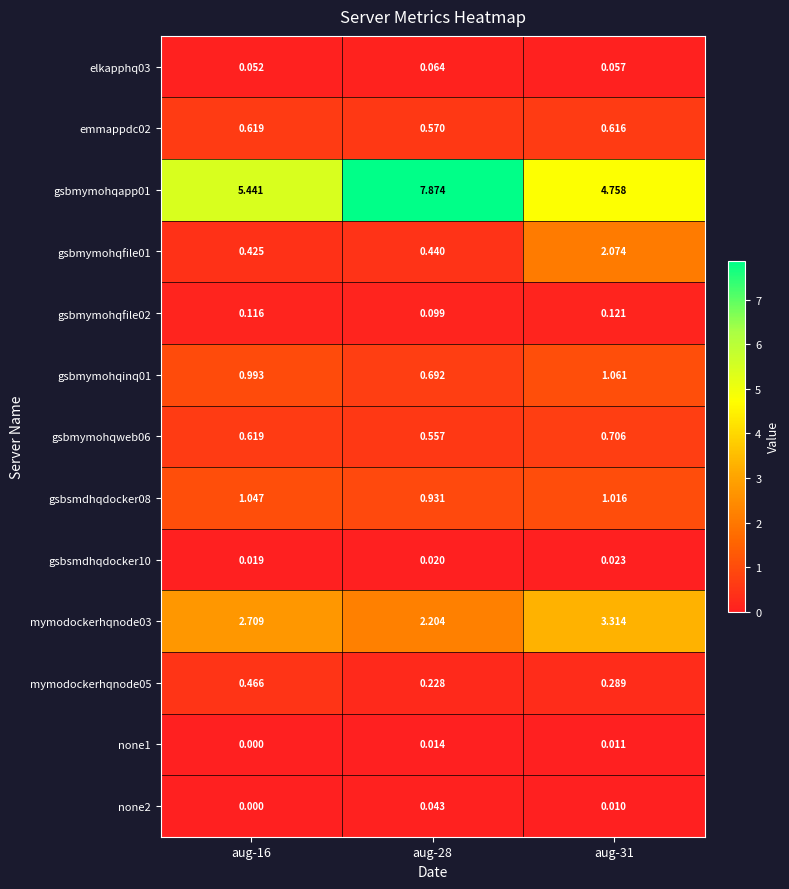

Between aug-28 and aug-31, which series saw the biggest shift?

gsbmymohqapp01